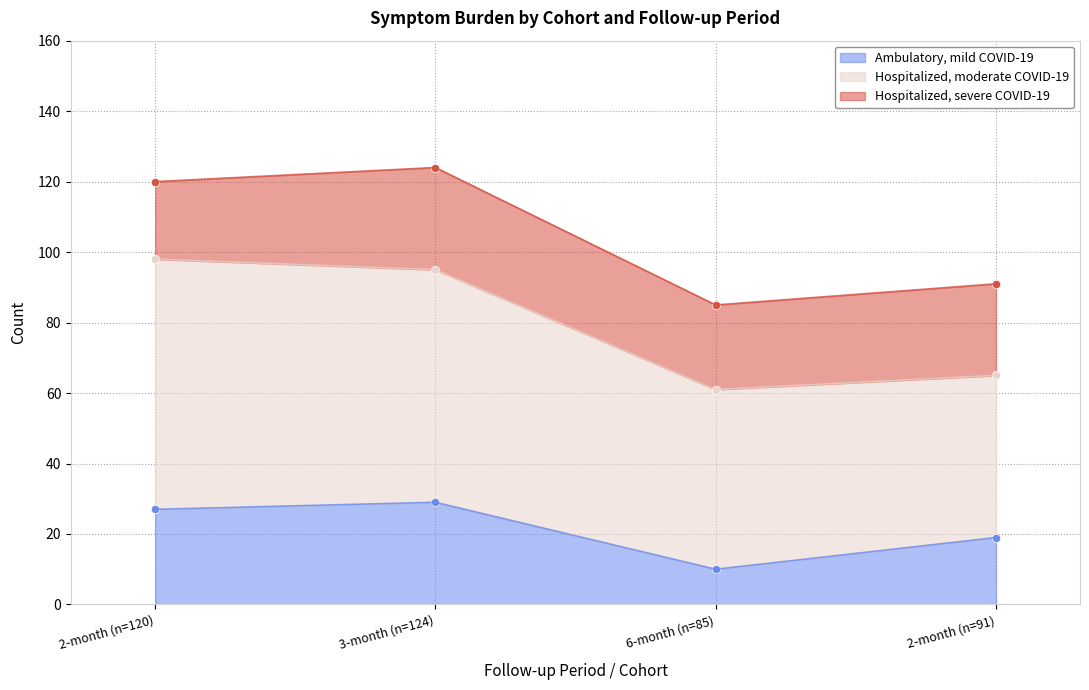

What is the label of the 3rd point from the left?

6-month (n=85)